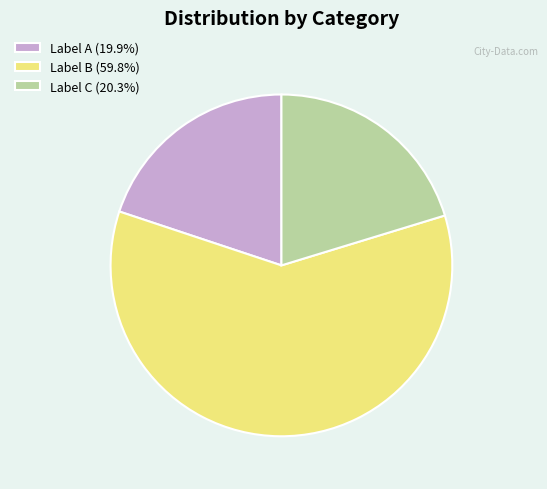

Combined, do Label C (20.3%) and Label B (59.8%) account for over 50%?

Yes